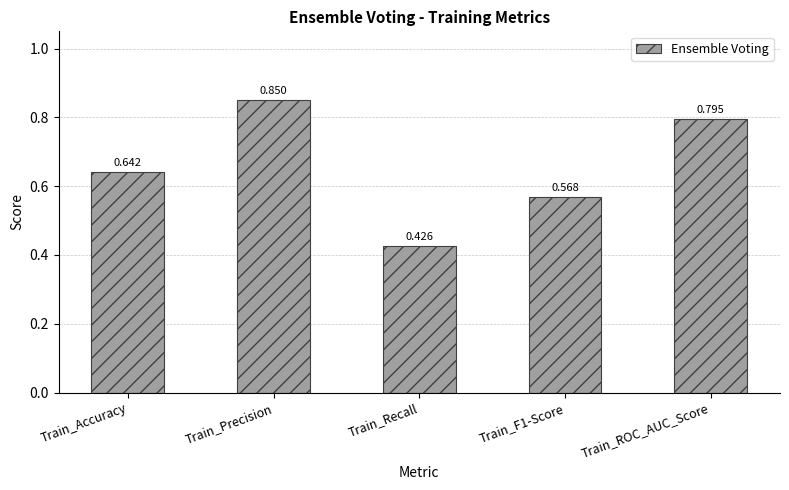

How many values are between 0 and 1?

5